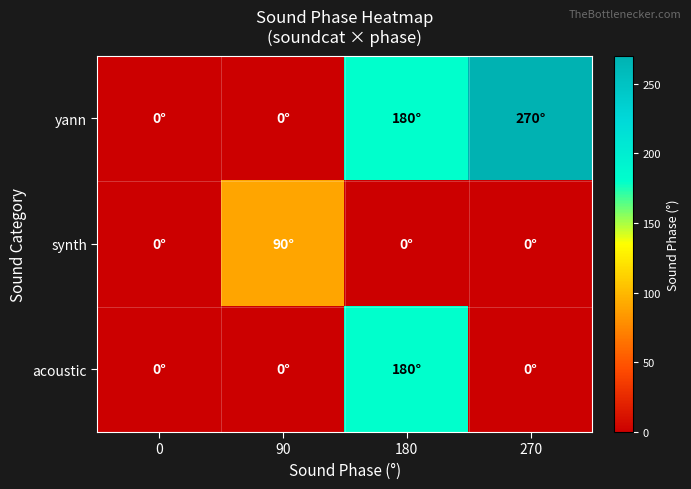

What is the maximum value shown in the chart?

270